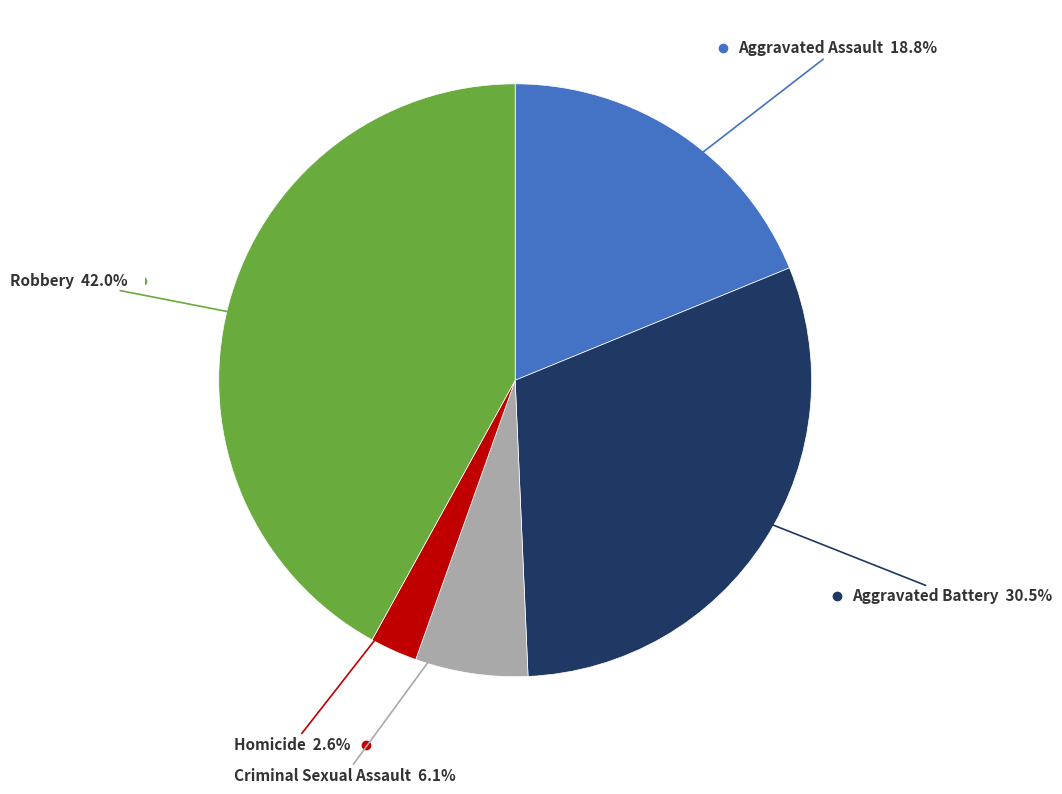

Is there a majority slice in this chart?

No